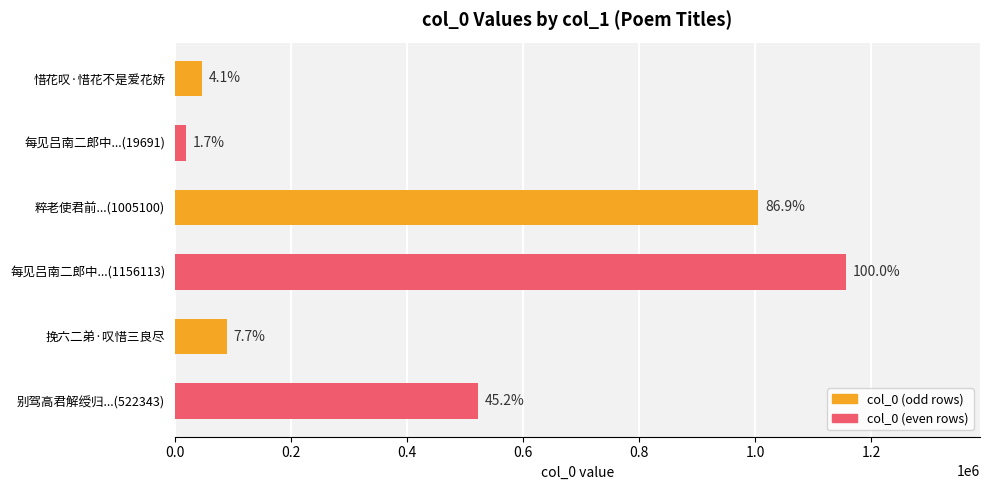

How many bars are there in total?

6